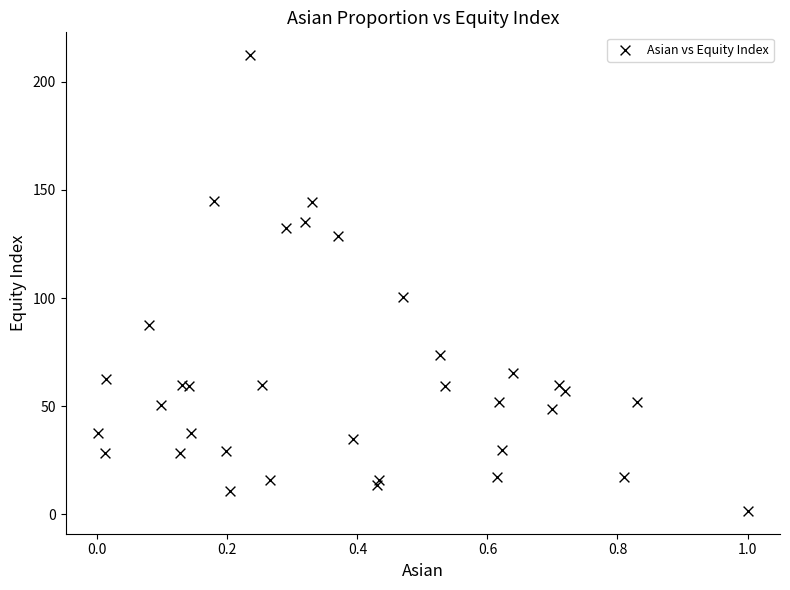

What Y value in the scatter plot is closest to 106?

100.4